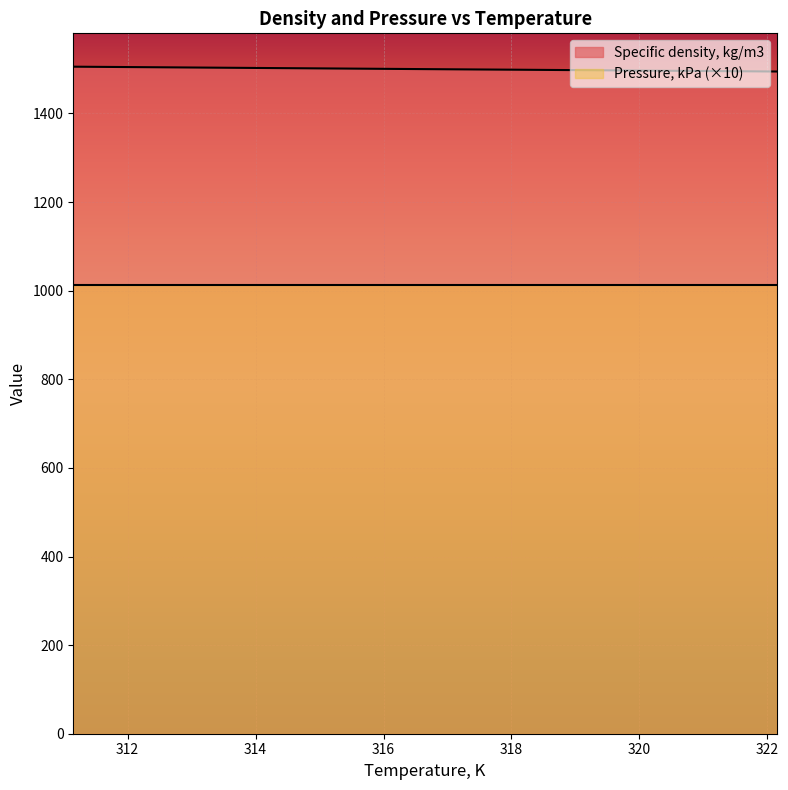

True or false: Pressure, kPa (×10) and Specific density, kg/m3 cross at least once.

False